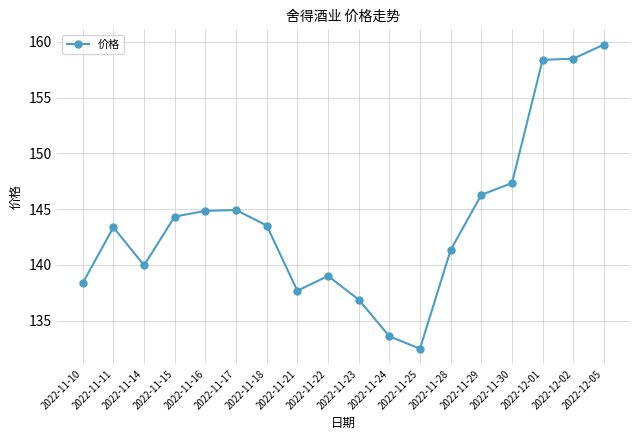

What is the change in value from 2022-11-10 to 2022-11-22?

+0.6